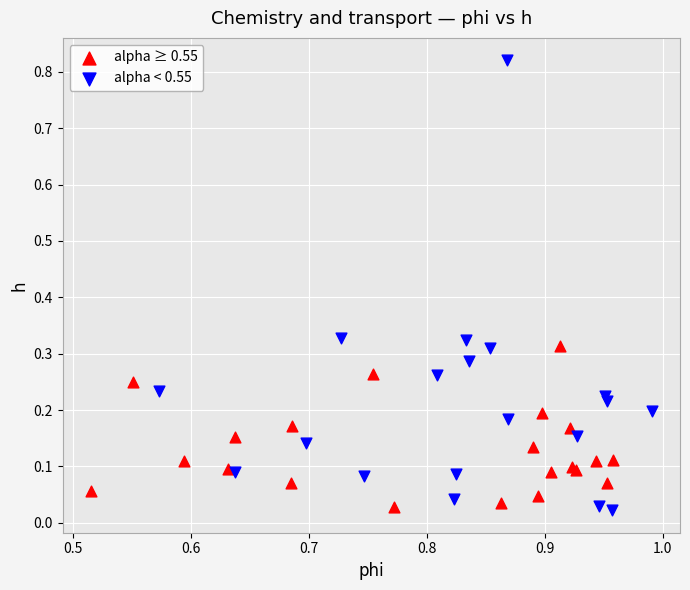

Which series contains the highest Y value?

alpha < 0.55